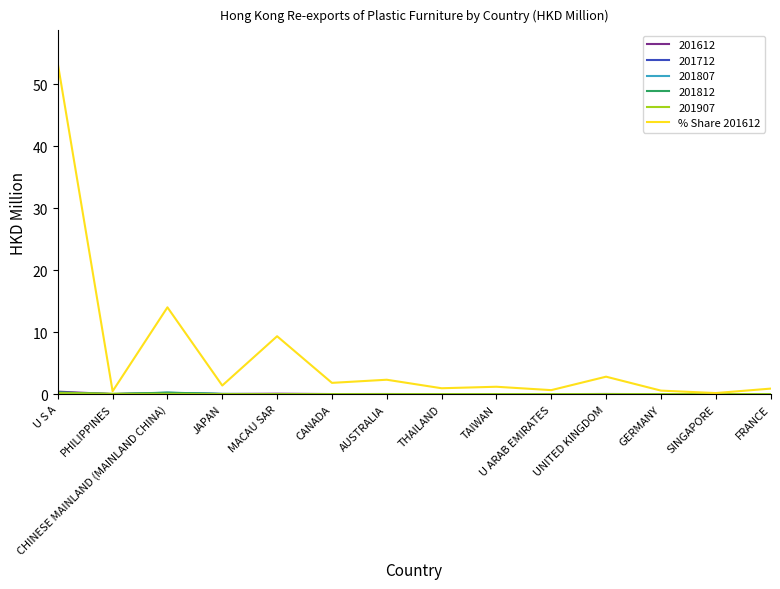

At which category is the sum across all series the highest?

U S A